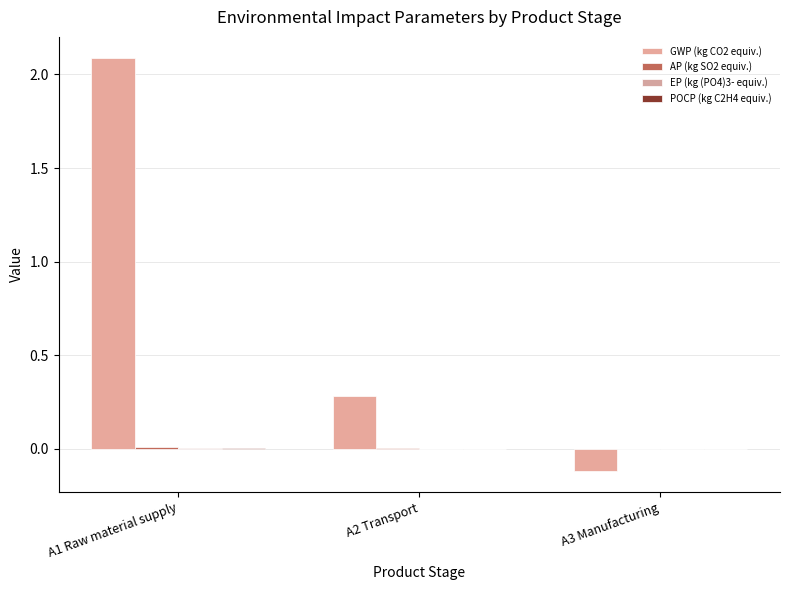

How many distinct data groups are displayed?

4